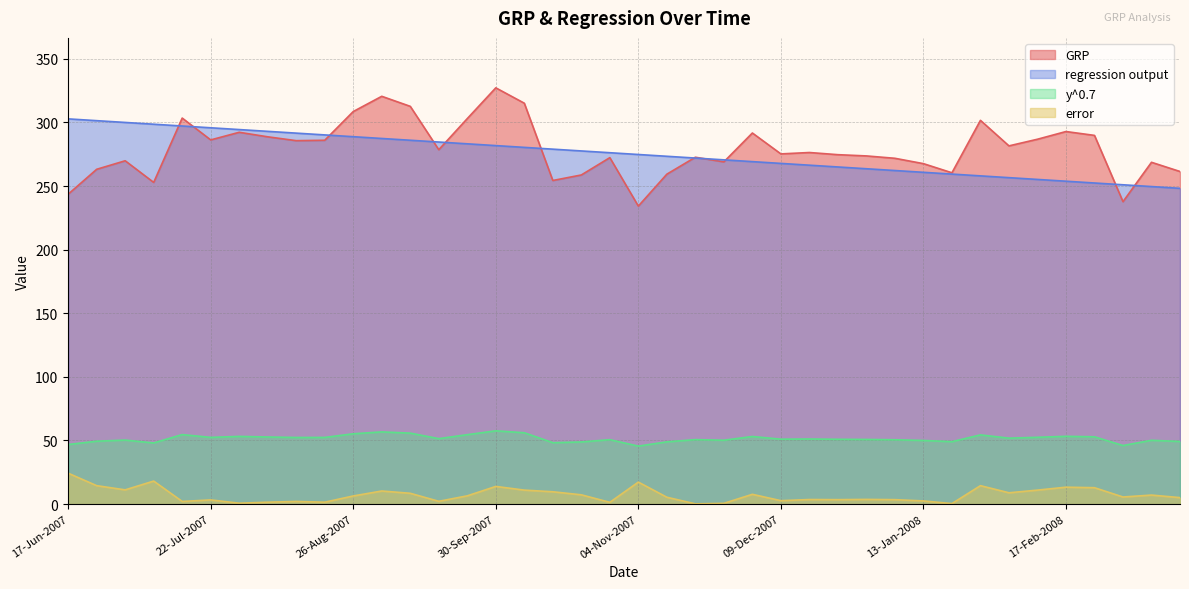

Reading right to left, extract all data points from this chart.

GRP: 261.5	268.7	237.7	289.8	292.9	286.8	281.6	301.7	260.4	267.6	271.8	273.7	274.7	276.4	275.3	291.7	269.0	272.7	259.4	234.3	272.4	258.7	254.4	315.1	327.2	303.1	278.6	312.7	320.6	308.6	286.0	285.7	288.7	292.3	286.3	303.5	252.9	269.9	263.2	243.6
regression output: 248.2	249.6	251.0	252.4	253.8	255.2	256.6	258.0	259.4	260.8	262.2	263.6	265.0	266.4	267.8	269.2	270.6	272.0	273.4	274.8	276.2	277.6	279.0	280.4	281.8	283.2	284.6	286.0	287.4	288.8	290.2	291.6	293.0	294.4	295.8	297.2	298.6	300.0	301.4	302.8
y^0.7: 49.2	50.2	46.0	52.9	53.3	52.5	51.9	54.4	49.1	50.0	50.6	50.8	51.0	51.2	51.0	53.1	50.2	50.7	49.0	45.6	50.6	48.9	48.3	56.1	57.6	54.6	51.5	55.8	56.8	55.3	52.4	52.4	52.8	53.2	52.5	54.6	48.1	50.3	49.5	46.9
error: 5.1	7.1	5.6	12.9	13.3	11.0	8.9	14.5	0.4	2.5	3.5	3.7	3.5	3.6	2.7	7.7	0.6	0.2	5.4	17.3	1.4	7.3	9.7	11.0	13.9	6.5	2.2	8.5	10.3	6.4	1.5	2.1	1.5	0.7	3.3	2.1	18.1	11.2	14.5	24.3